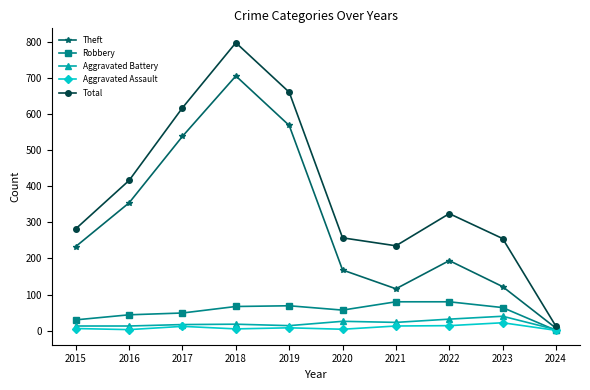

Is the value of Theft at 2023 greater than the value of Aggravated Assault at 2019?

Yes